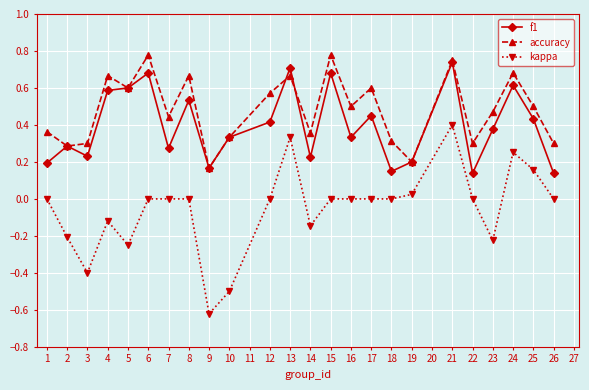

True or false: f1 has more than 0 points higher than both neighbors.

True